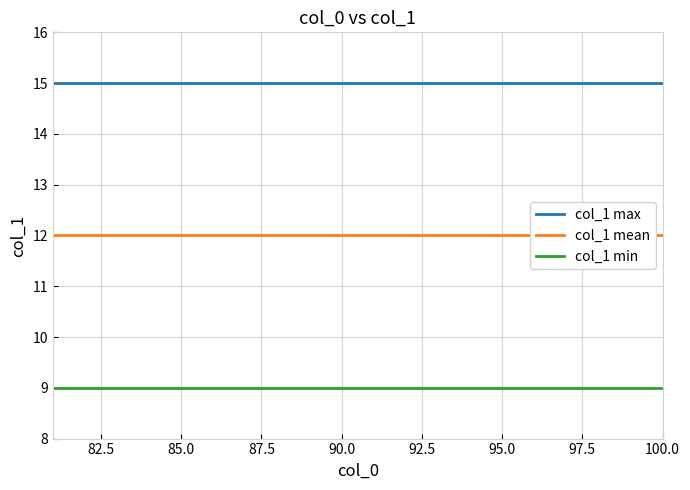

True or false: col_1 min has a value of 6 at 90.0.

False